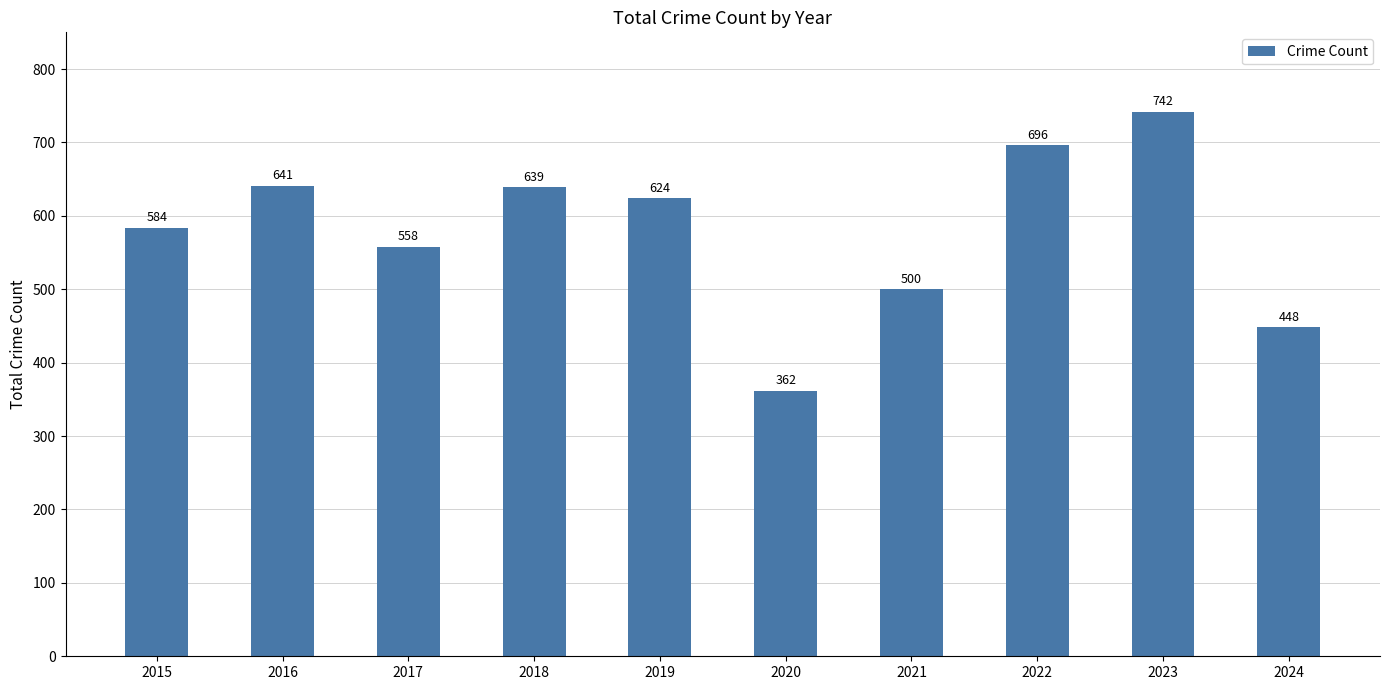

Are the bars horizontal?

No